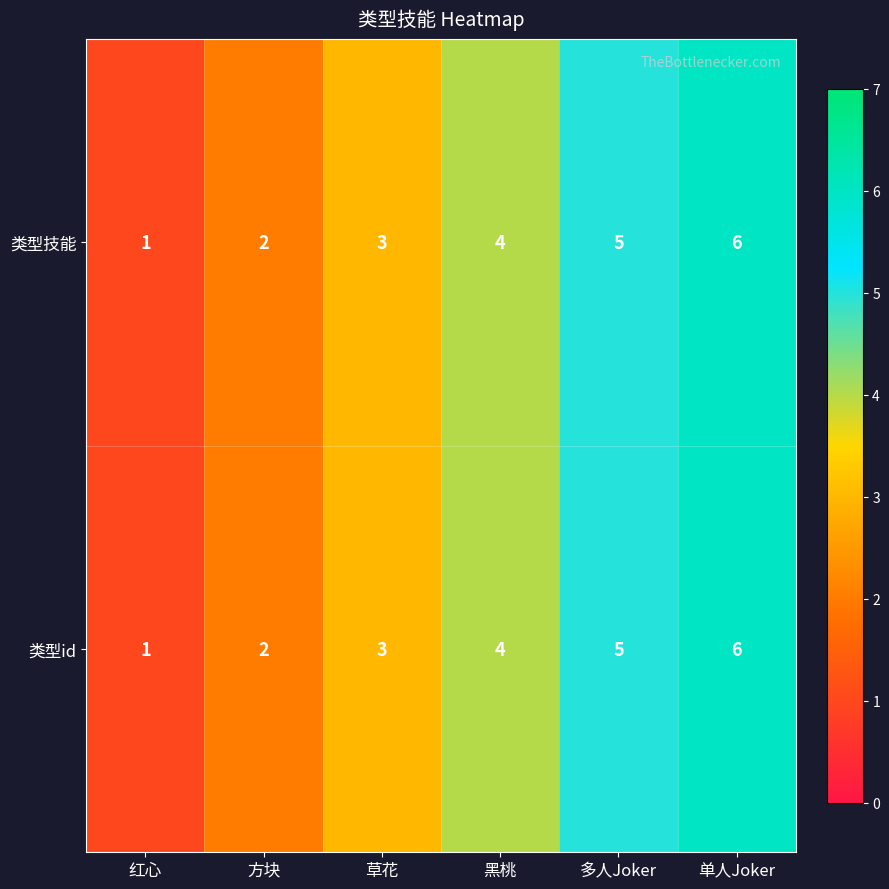

The 类型技能 series shows 6 at 单人Joker. True or false?

True